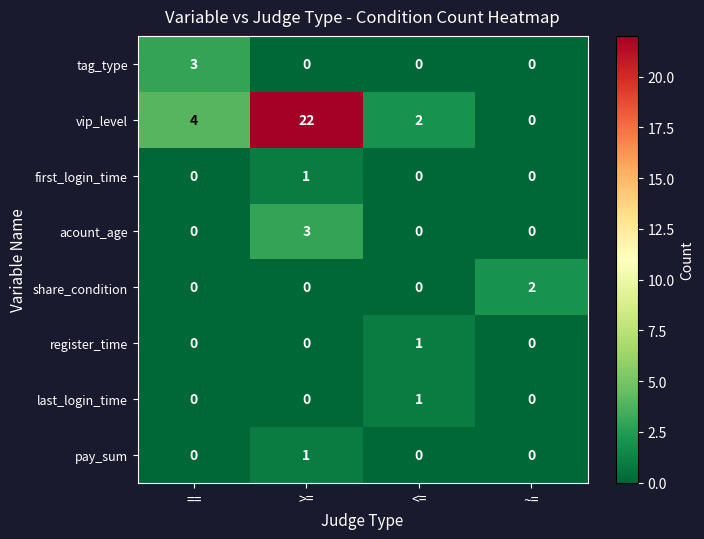

What is the sum of all acount_age values?

3